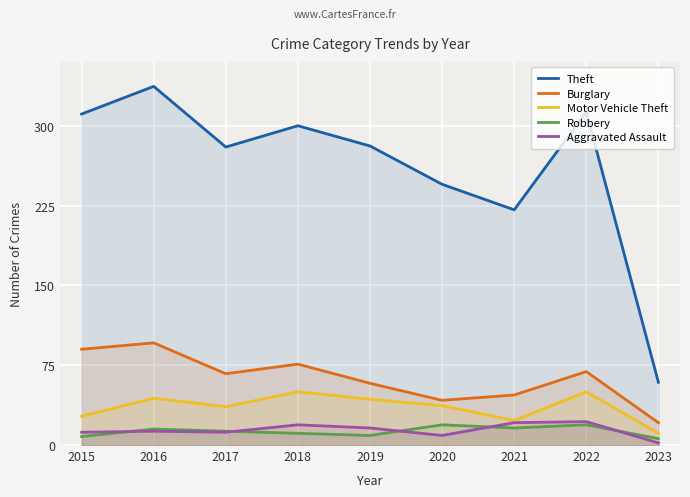

What is the average value of the Burglary series?

63